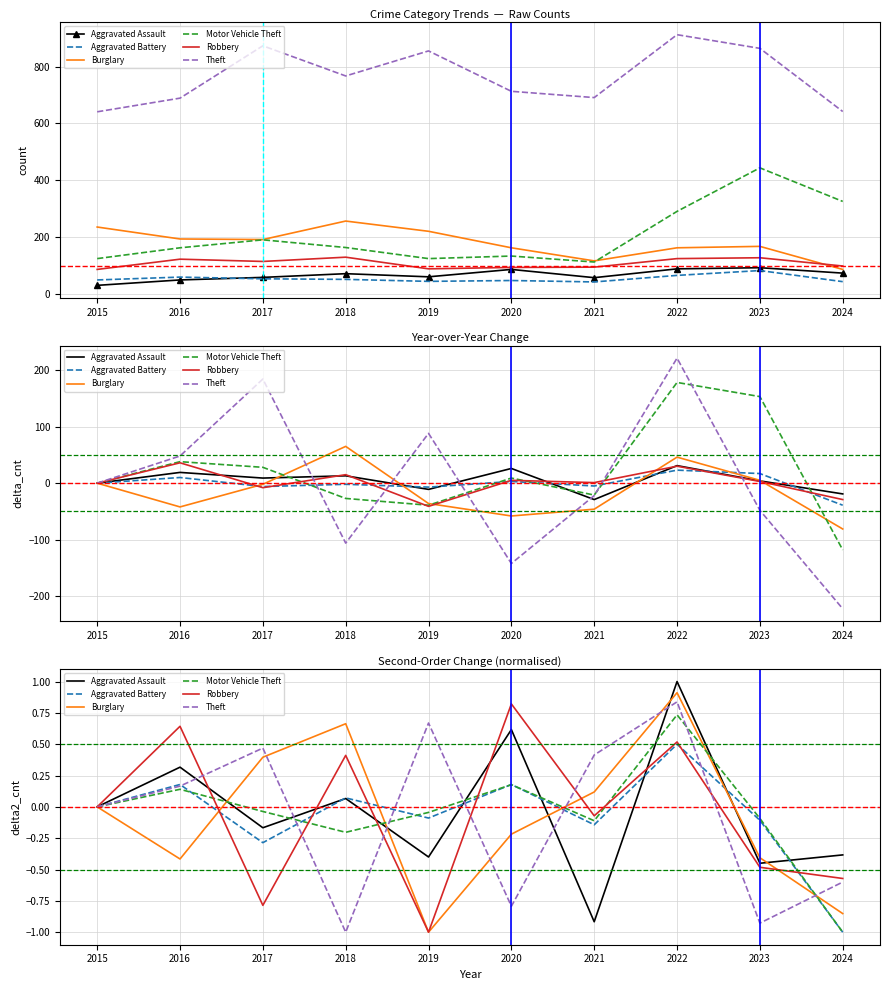

List the labels in order of Aggravated Battery value, smallest first.

2024, 2017, 2021, 2023, 2019, 2015, 2018, 2016, 2020, 2022